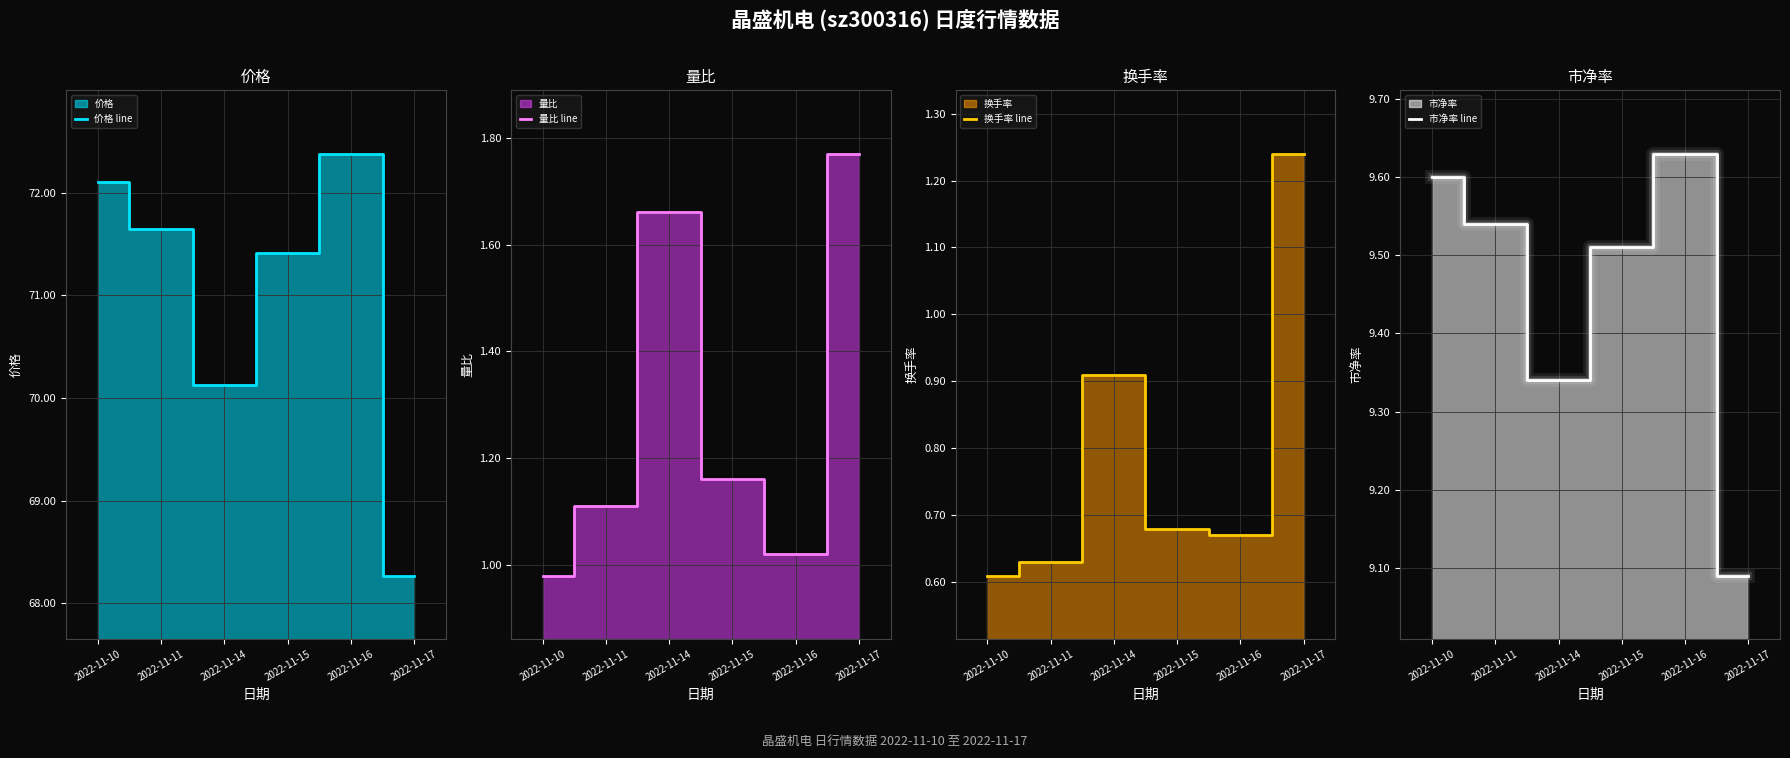

The value of 价格 line at 2022-11-14 is 70.1. True or false?

True